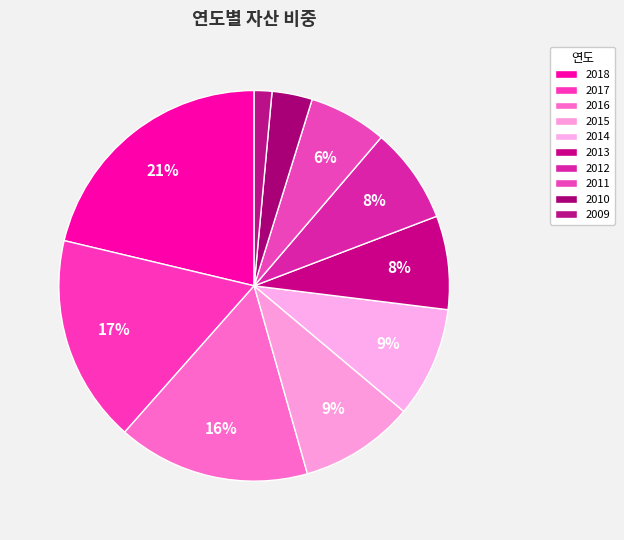

Rank the categories by value from lowest to highest.

2009, 2010, 2011, 2013, 2012, 2014, 2015, 2016, 2017, 2018